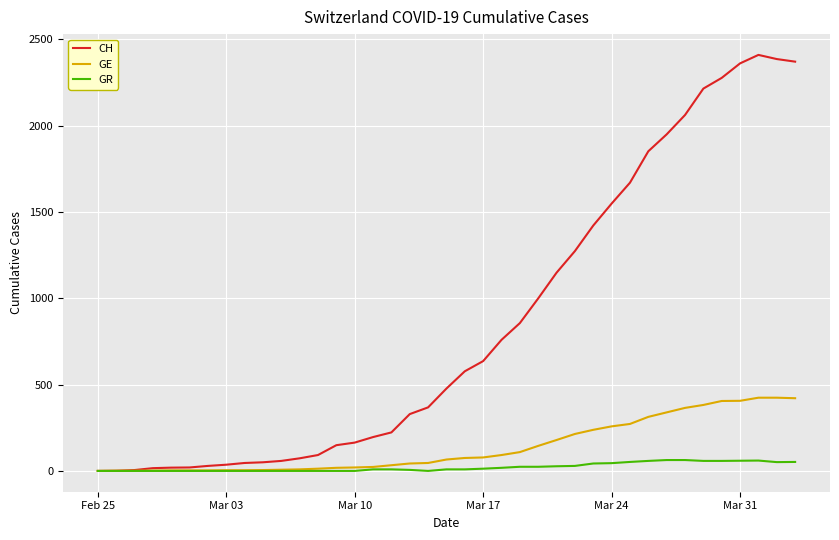

What is the maximum value shown in the chart?

2409